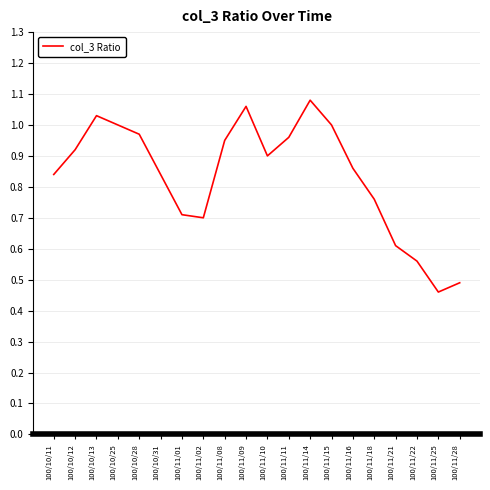

How many distinct data groups are displayed?

1